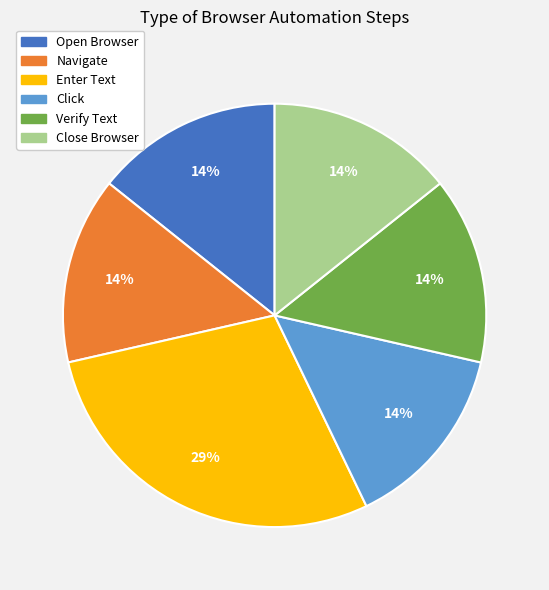

Is there a majority slice in this chart?

No